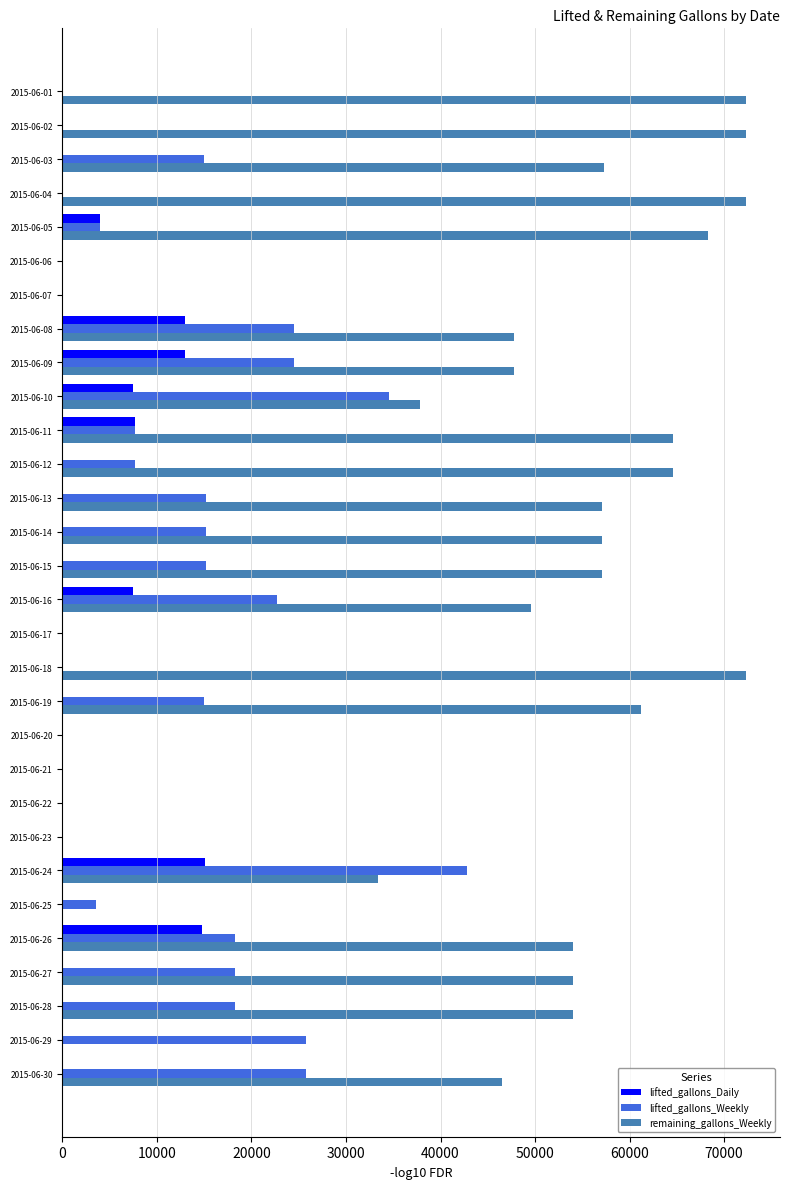

What are all the series names shown in the legend?

lifted_gallons_Daily, lifted_gallons_Weekly, remaining_gallons_Weekly